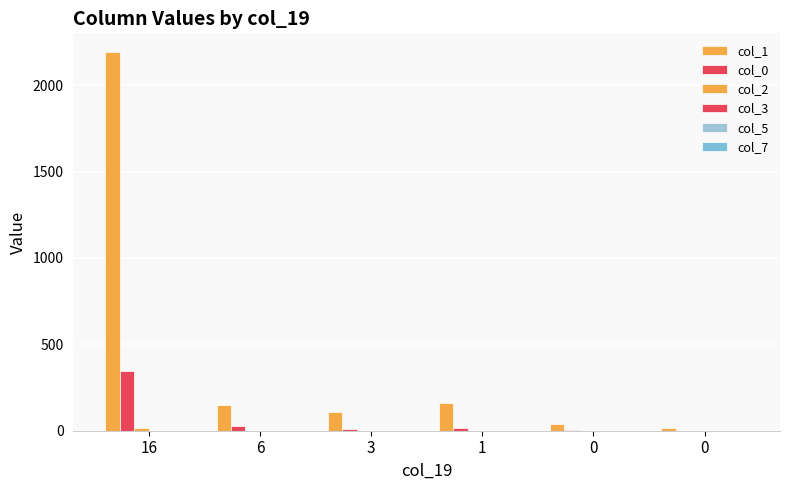

Count the number of data series in this chart.

6